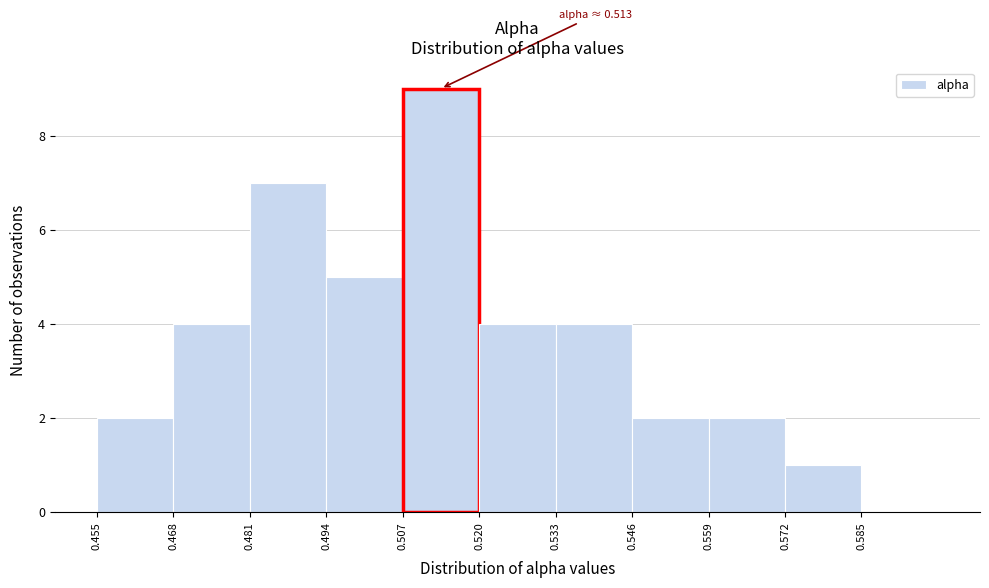

Which range on the x-axis has the tallest bar?

0.507 to 0.520